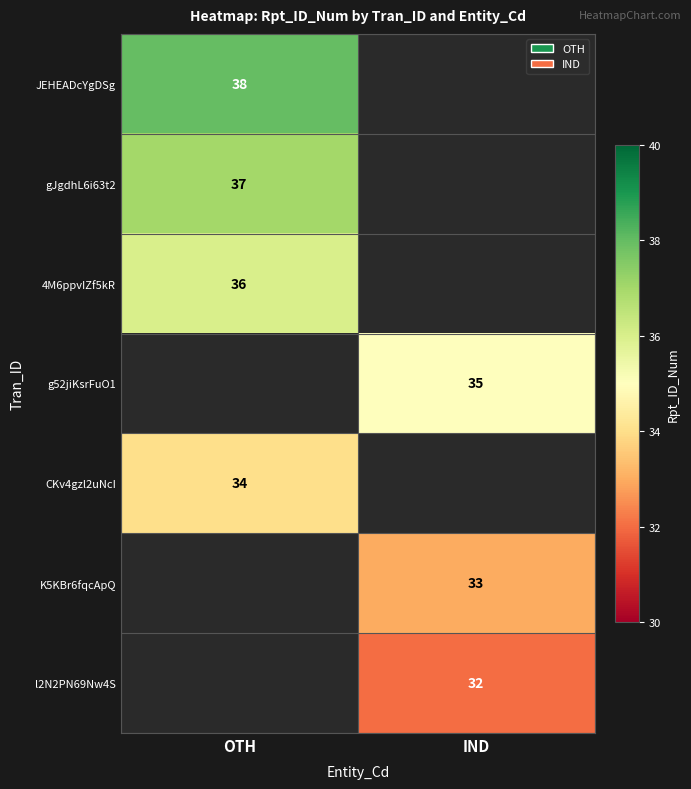

Is it true that CKv4gzl2uNcI equals 57 at OTH?

False